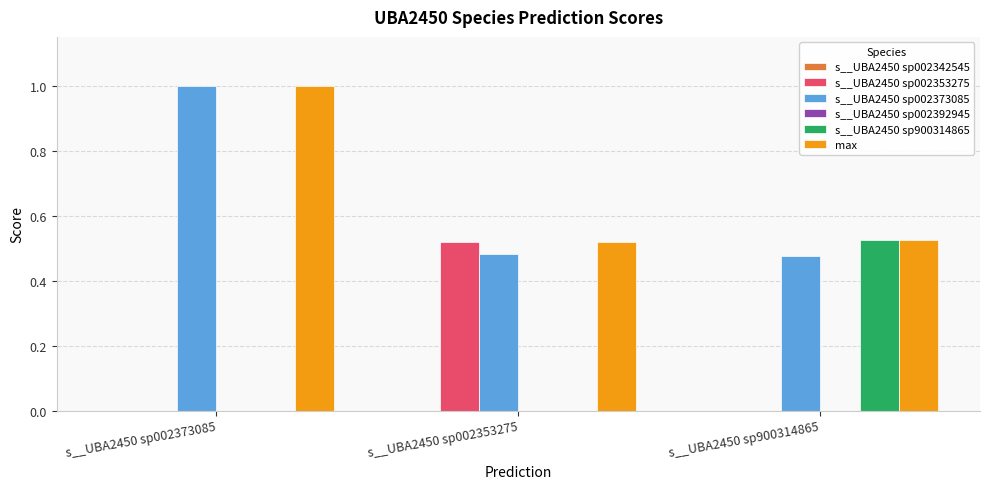

The value of s__UBA2450 sp002353275 at s__UBA2450 sp002373085 is 0.0. True or false?

True